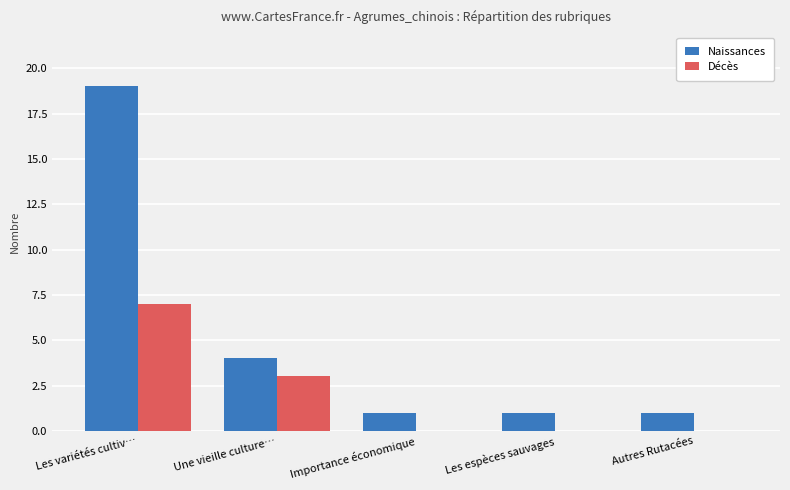

Reading left to right, list all the values displayed in this chart.

Naissances: 19	4	1	1	1
Décès: 7	3	0	0	0